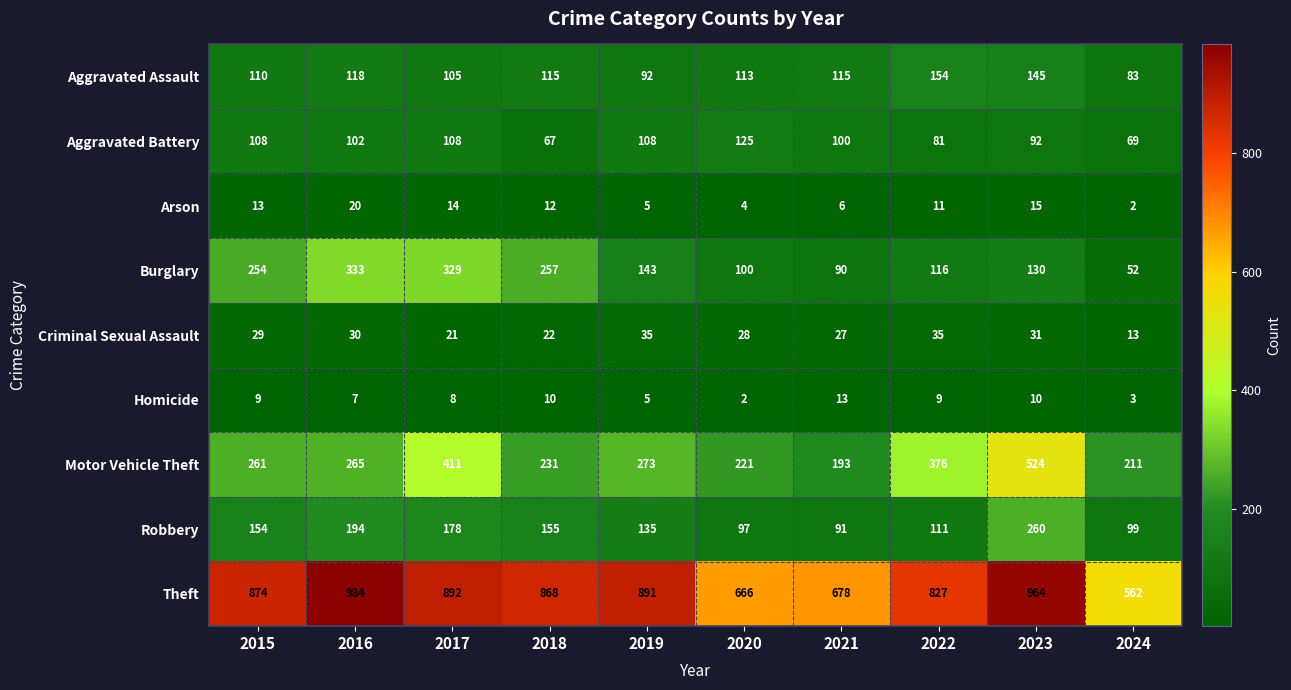

What is the difference between the highest and lowest values at 2018?

858